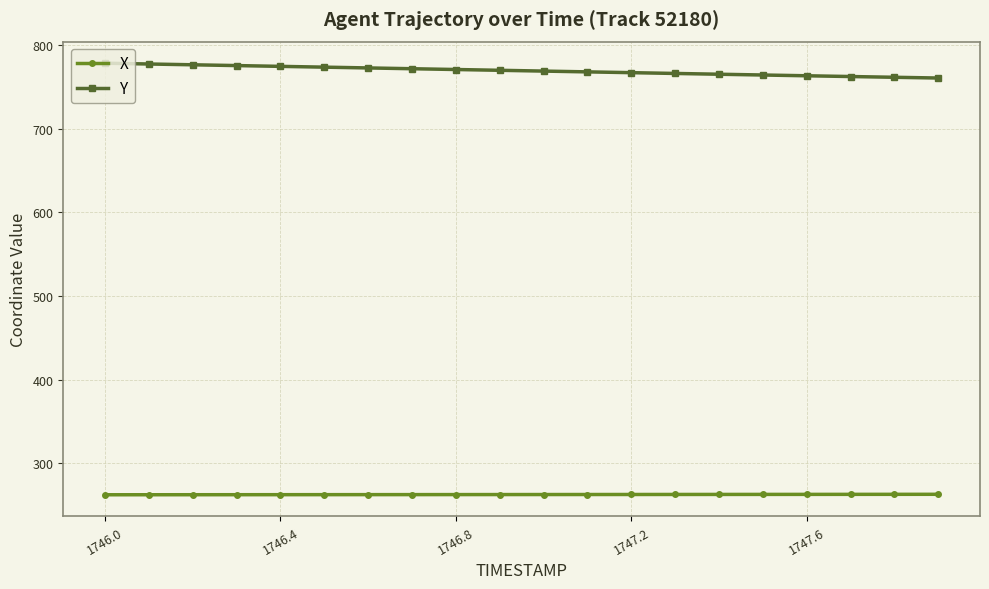

What is the average value of the X series?

262.7